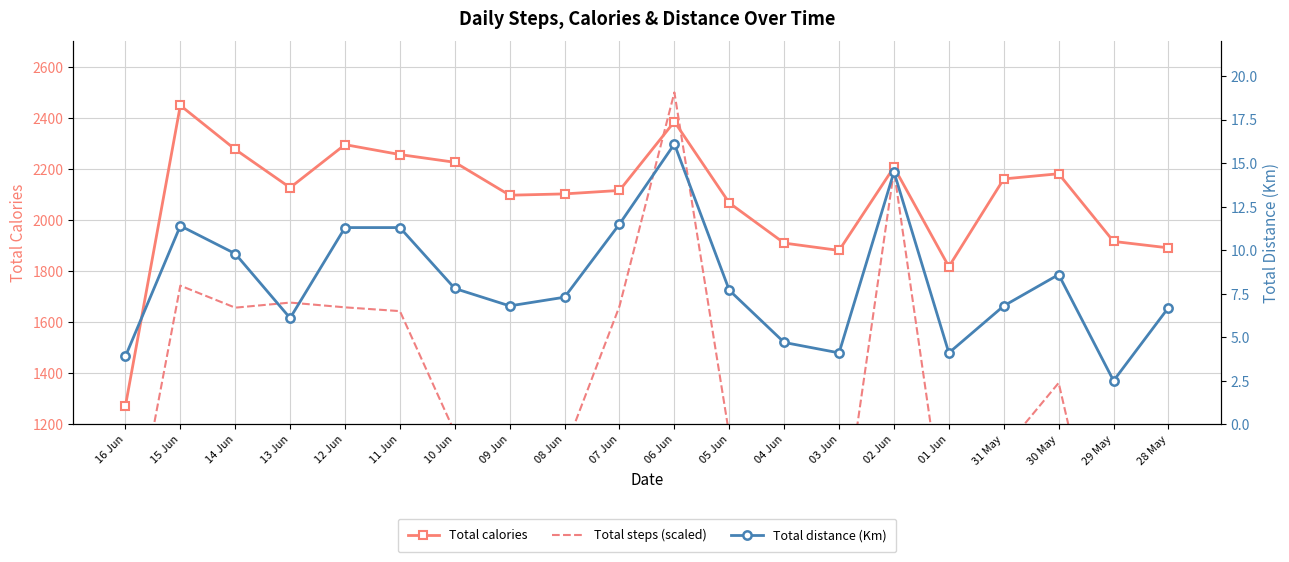

Where is Total distance (Km) nearest to the value 9?

30 May